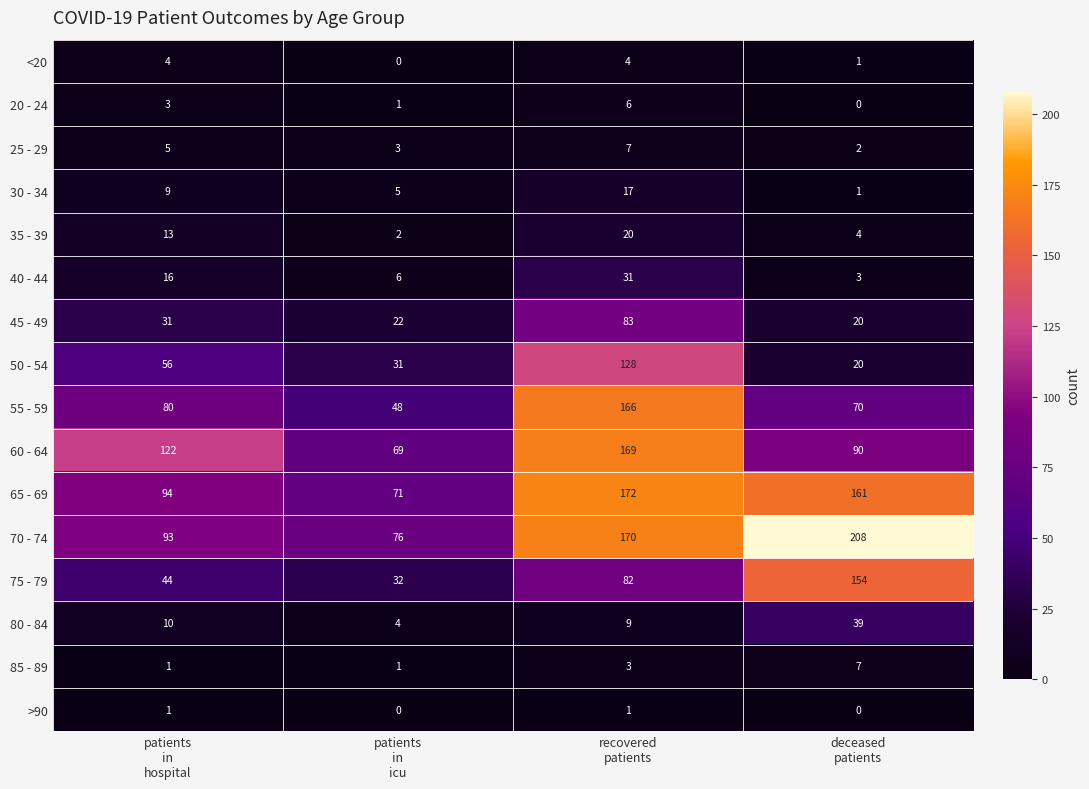

Which series has the largest total across all categories?

70 - 74